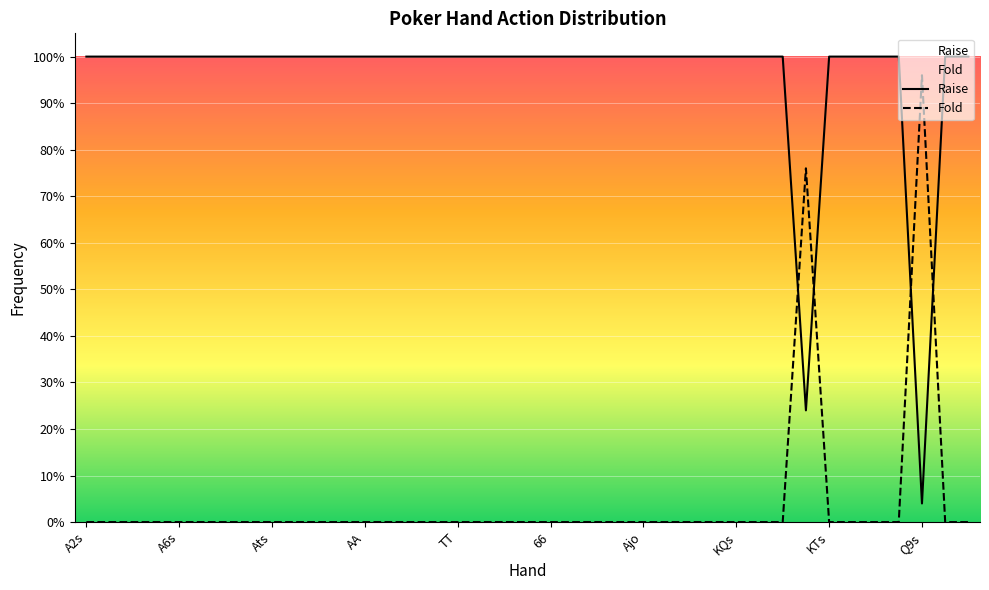

Is the value of Raise at A3s greater than the value of Fold at J9s?

Yes